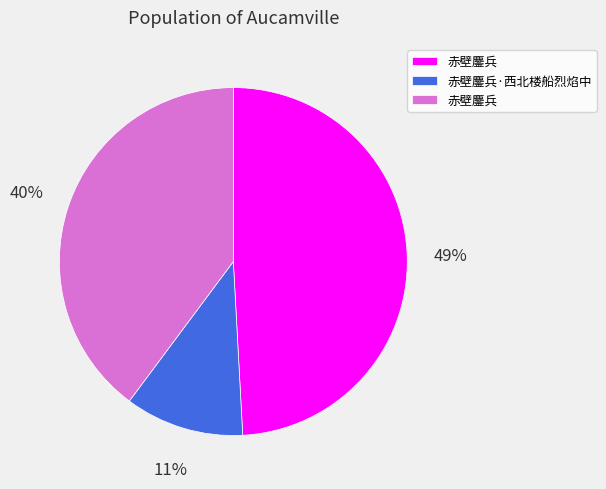

To the nearest percent, what is the difference between the largest and smallest slice percentages?

38%